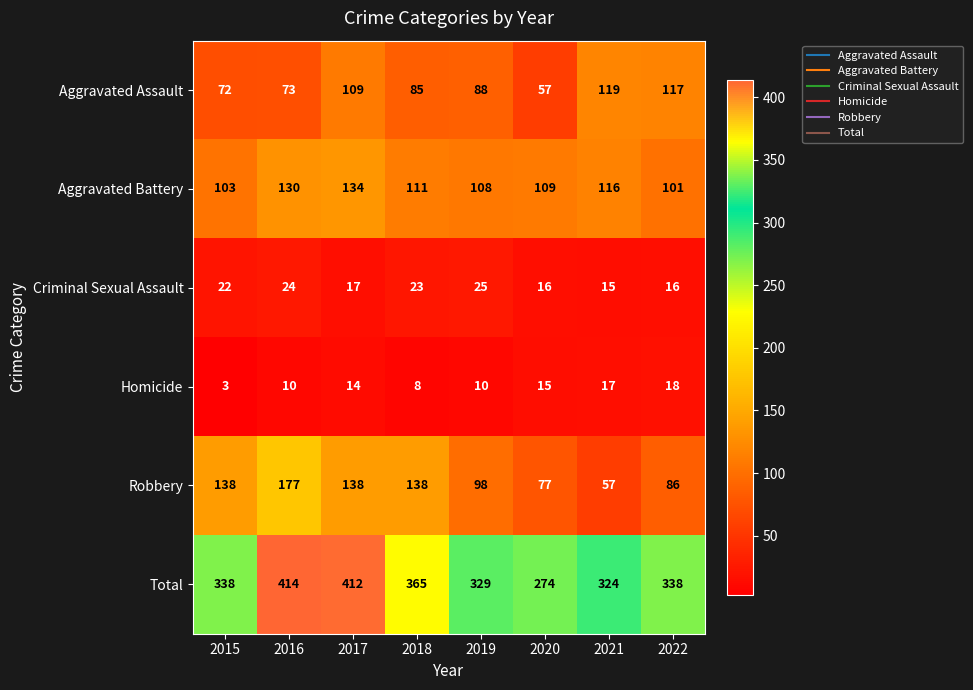

At how many categories does at least one series exceed 294?

7